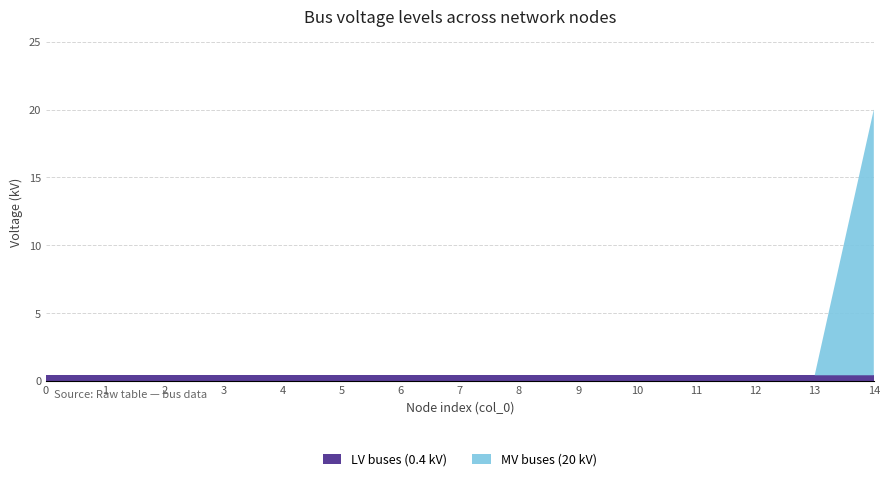

Reading right to left, extract all data points from this chart.

14=20.0	13=0.4	12=0.4	11=0.4	10=0.4	9=0.4	8=0.4	7=0.4	6=0.4	5=0.4	4=0.4	3=0.4	2=0.4	1=0.4	0=0.4